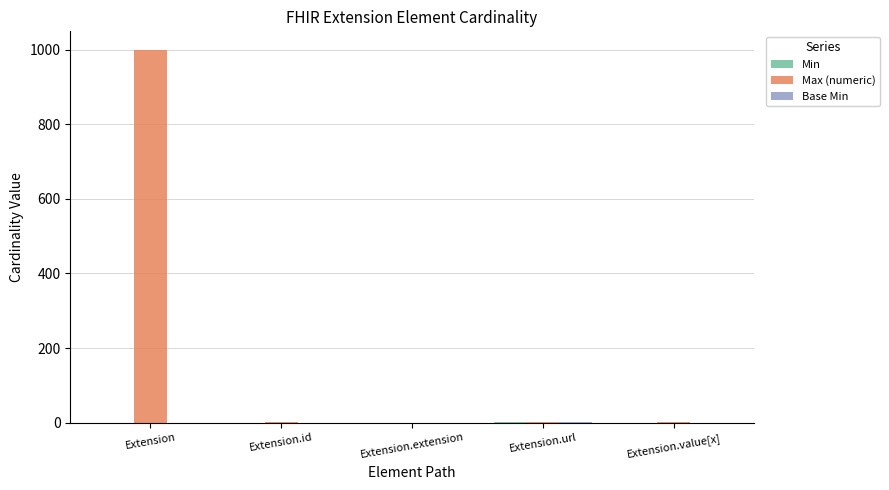

Does the chart contain stacked bars?

No